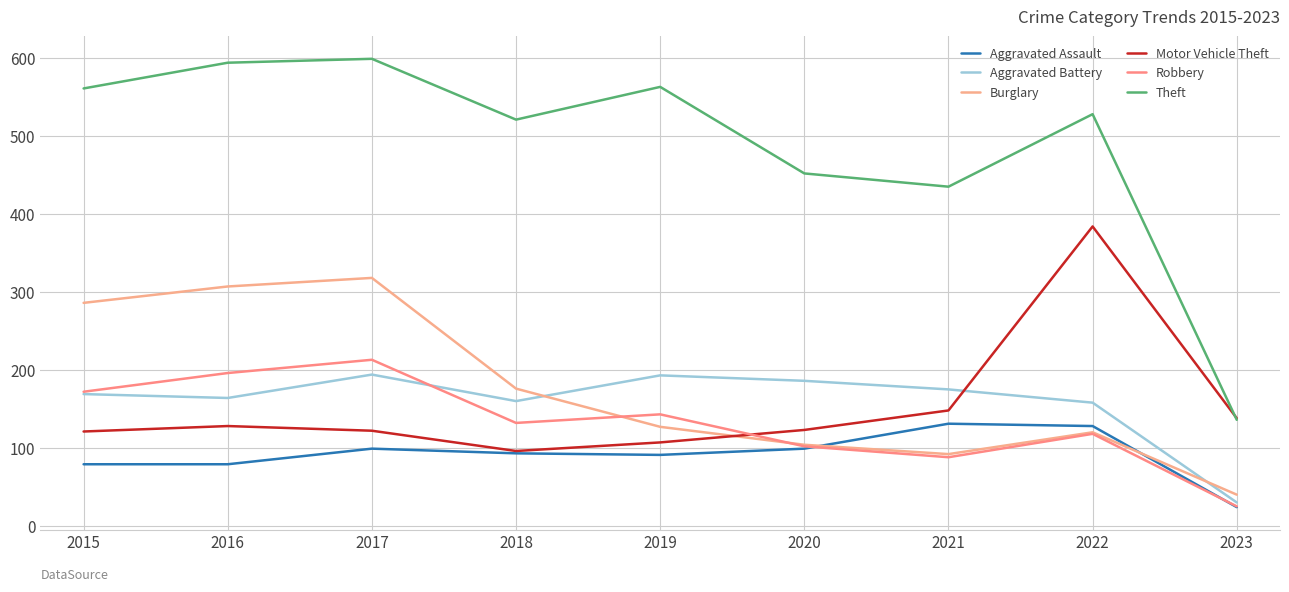

Which category has the lowest value in the Aggravated Assault series?

2023